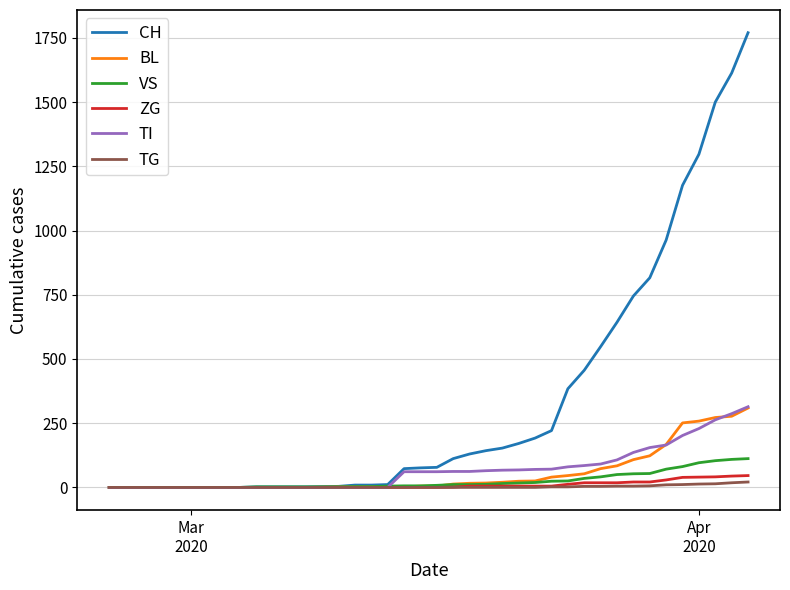

Which series has the widest spread of values?

CH